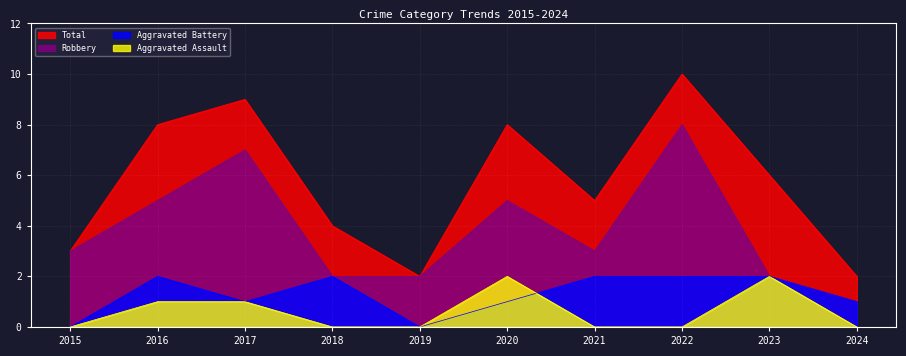

What is the value of the Aggravated Battery point at the 2nd from the left?

2